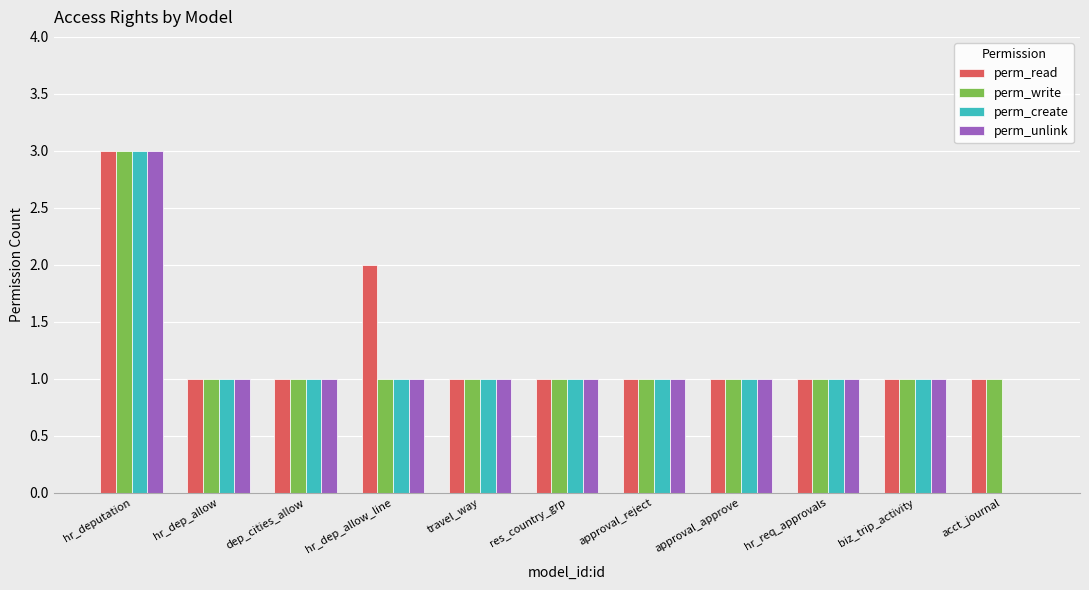

What is the maximum value for perm_read?

3